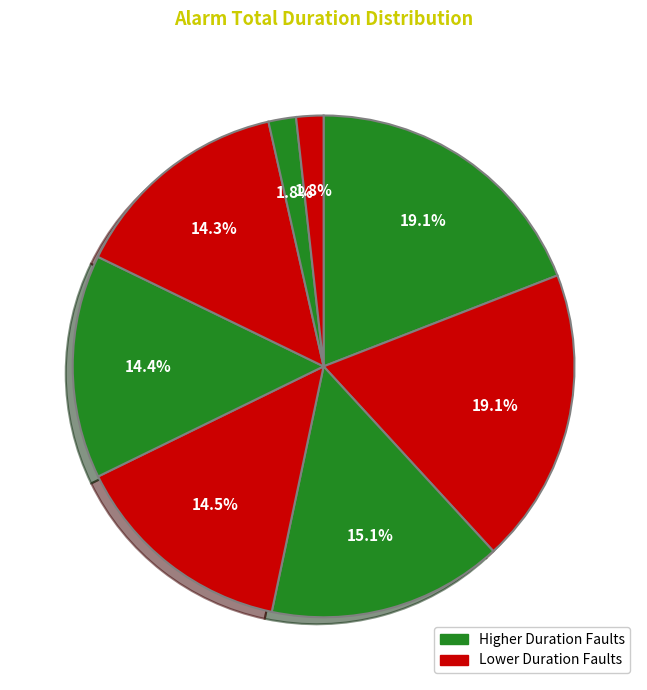

How many slices are in this pie chart?

8